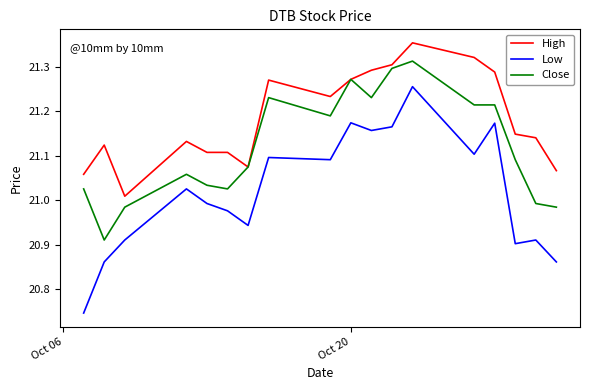

Which series has the largest total across all categories?

High